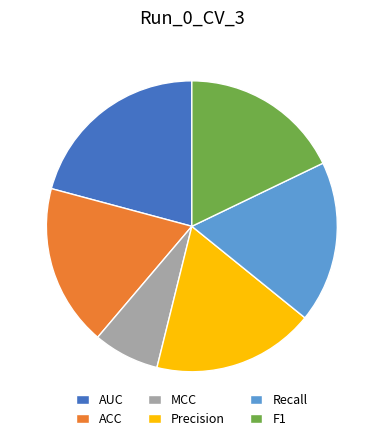

Is the sum of ACC and AUC greater than half?

No